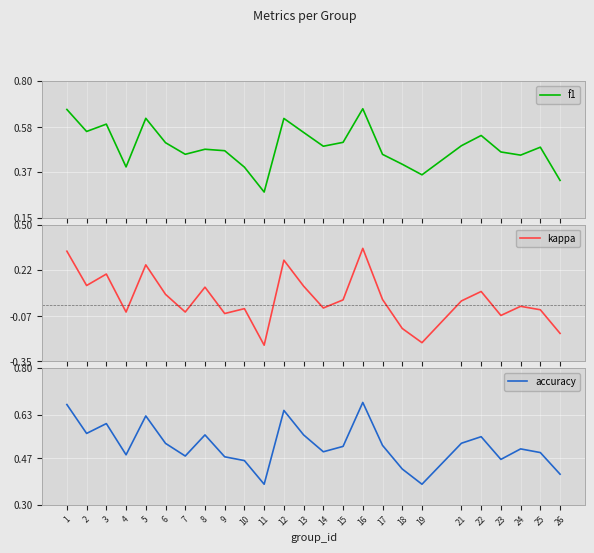

Rank the categories by accuracy value from highest to lowest.

16, 1, 12, 5, 3, 2, 8, 13, 22, 21, 6, 17, 15, 24, 14, 25, 4, 7, 9, 23, 10, 18, 26, 11, 19